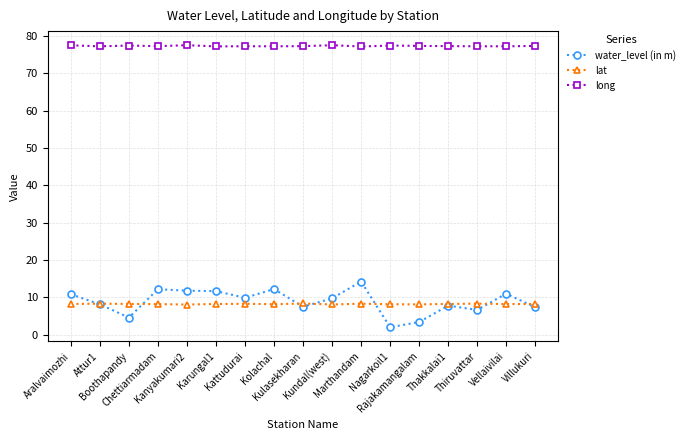

How many values in the water_level (in m) series exceed 9?

9